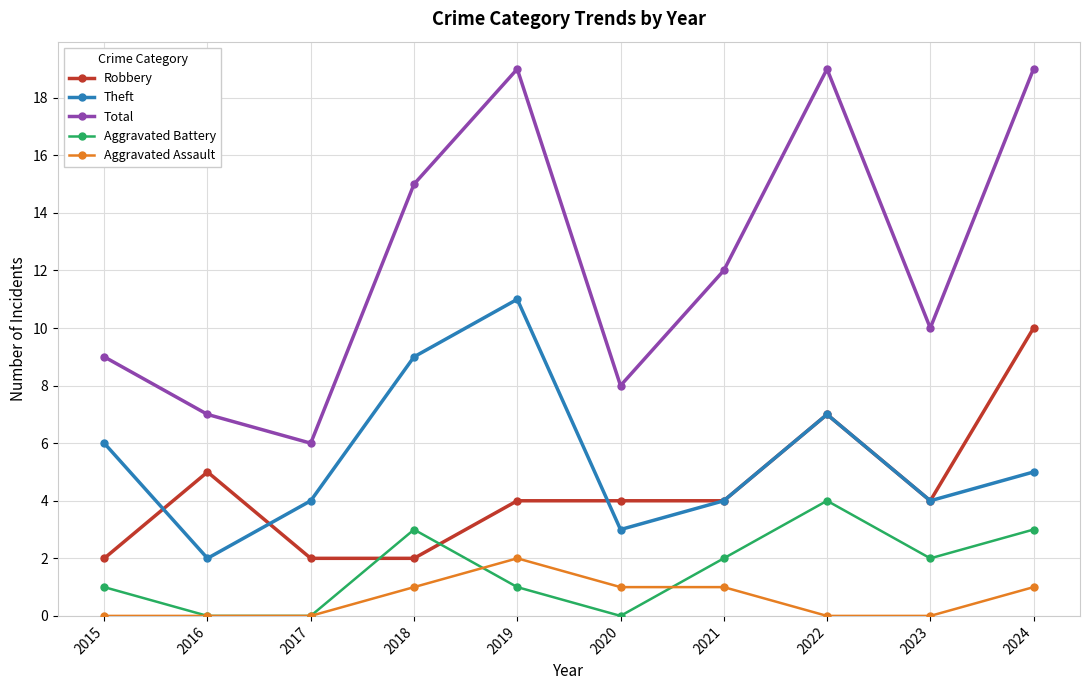

What is the value of the Aggravated Battery point at the 8th from the left?

4